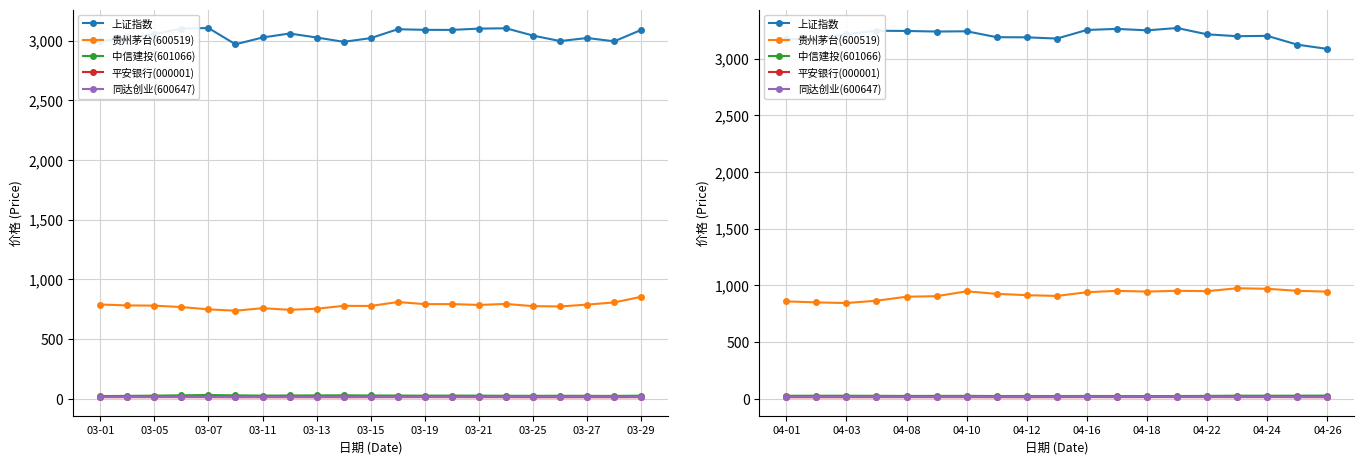

Is the value of 同达创业(600647) at 03-13 greater than the value of 贵州茅台(600519) at 03-15?

No